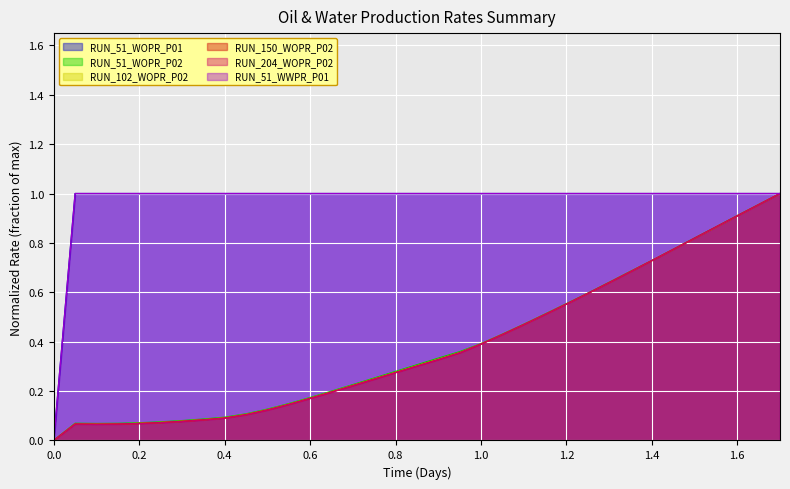

Is it true that RUN_51_WWPR_P01 equals 1.0 at 1.3?

True